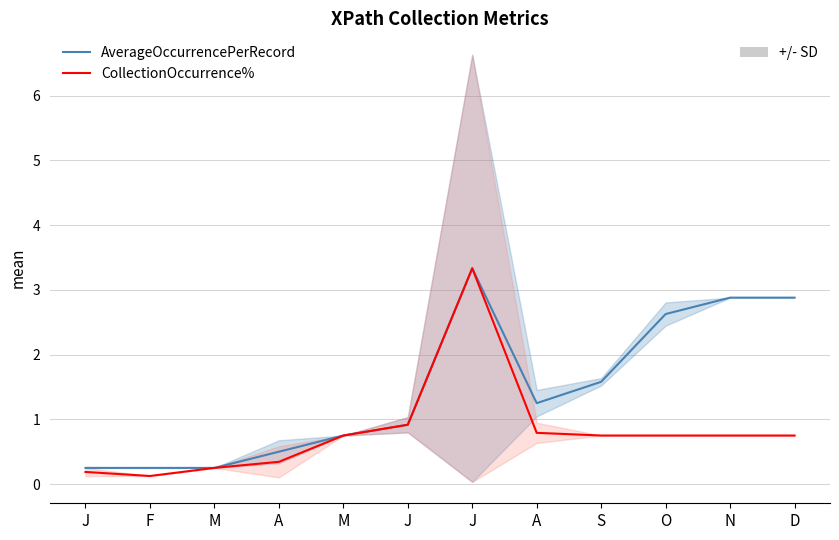

Reading right to left, extract all data points from this chart.

AverageOccurrencePerRecord: D=2.9	N=2.9	O=2.6	S=1.6	A=1.2	J=3.3	J=0.9	M=0.8	A=0.5	M=0.2	F=0.2	J=0.2
CollectionOccurrence%: D=0.8	N=0.8	O=0.8	S=0.8	A=0.8	J=3.3	J=0.9	M=0.8	A=0.3	M=0.2	F=0.1	J=0.2